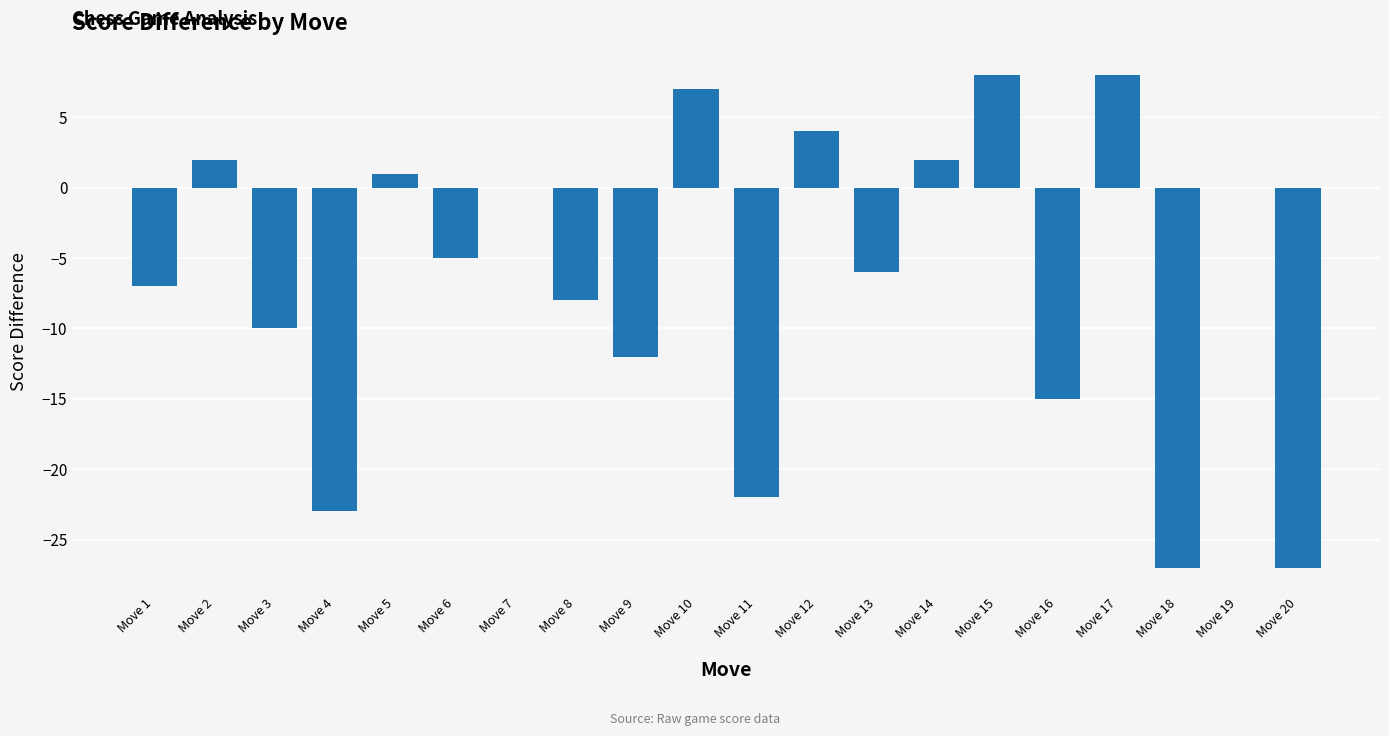

What is the sum of all values?

-130